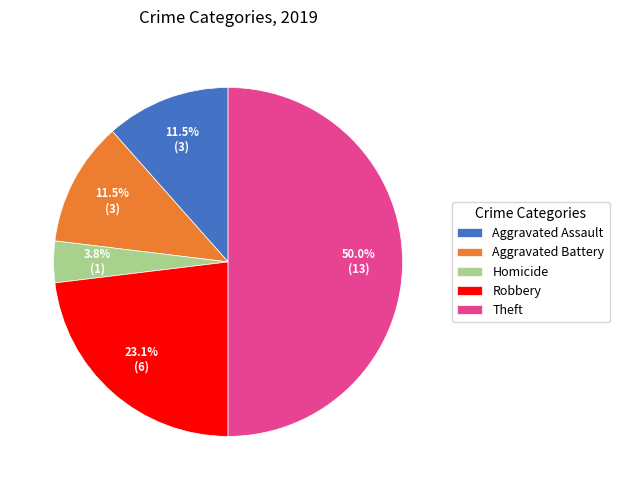

What is the ratio of the value at Theft to the value at Aggravated Assault?

4.3